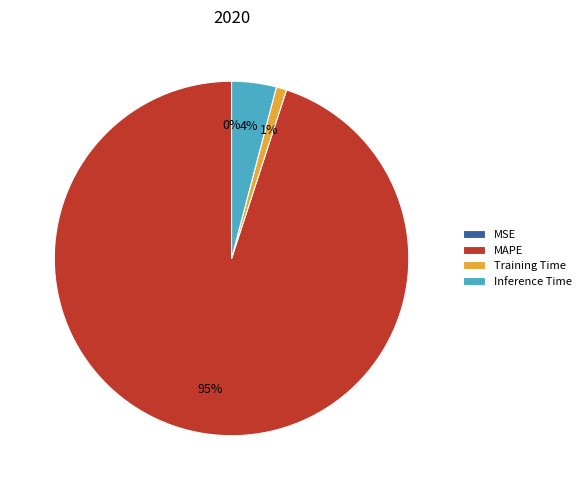

To the nearest percent, what portion does Inference Time represent?

4%